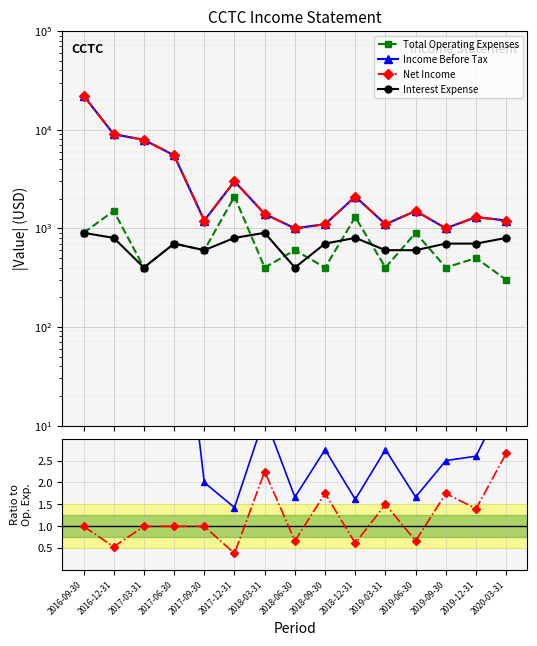

Which series changed the most between 2017-03-31 and 2017-12-31?

Net Income